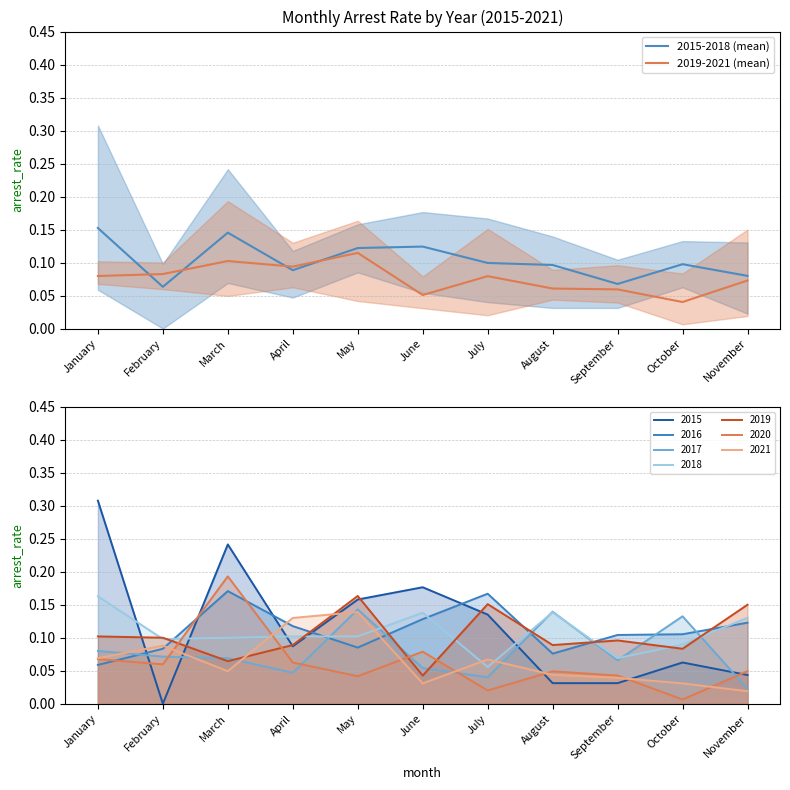

What is the average value of the 2019-2021 (mean) series?

0.1